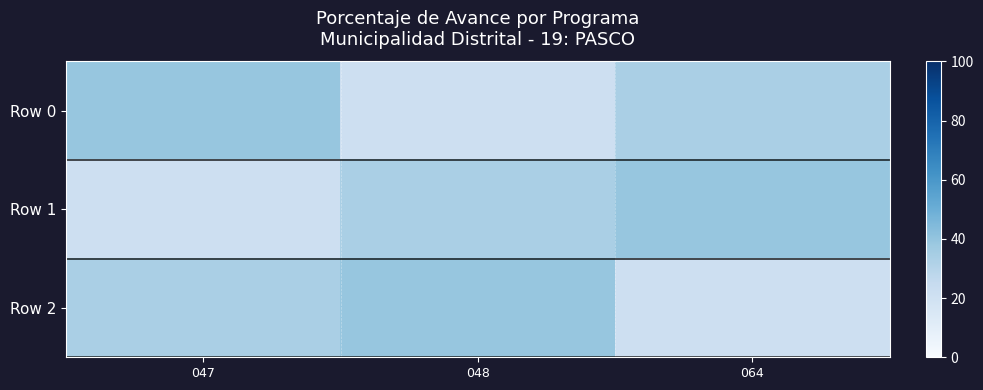

What is the greatest value displayed?

39.3